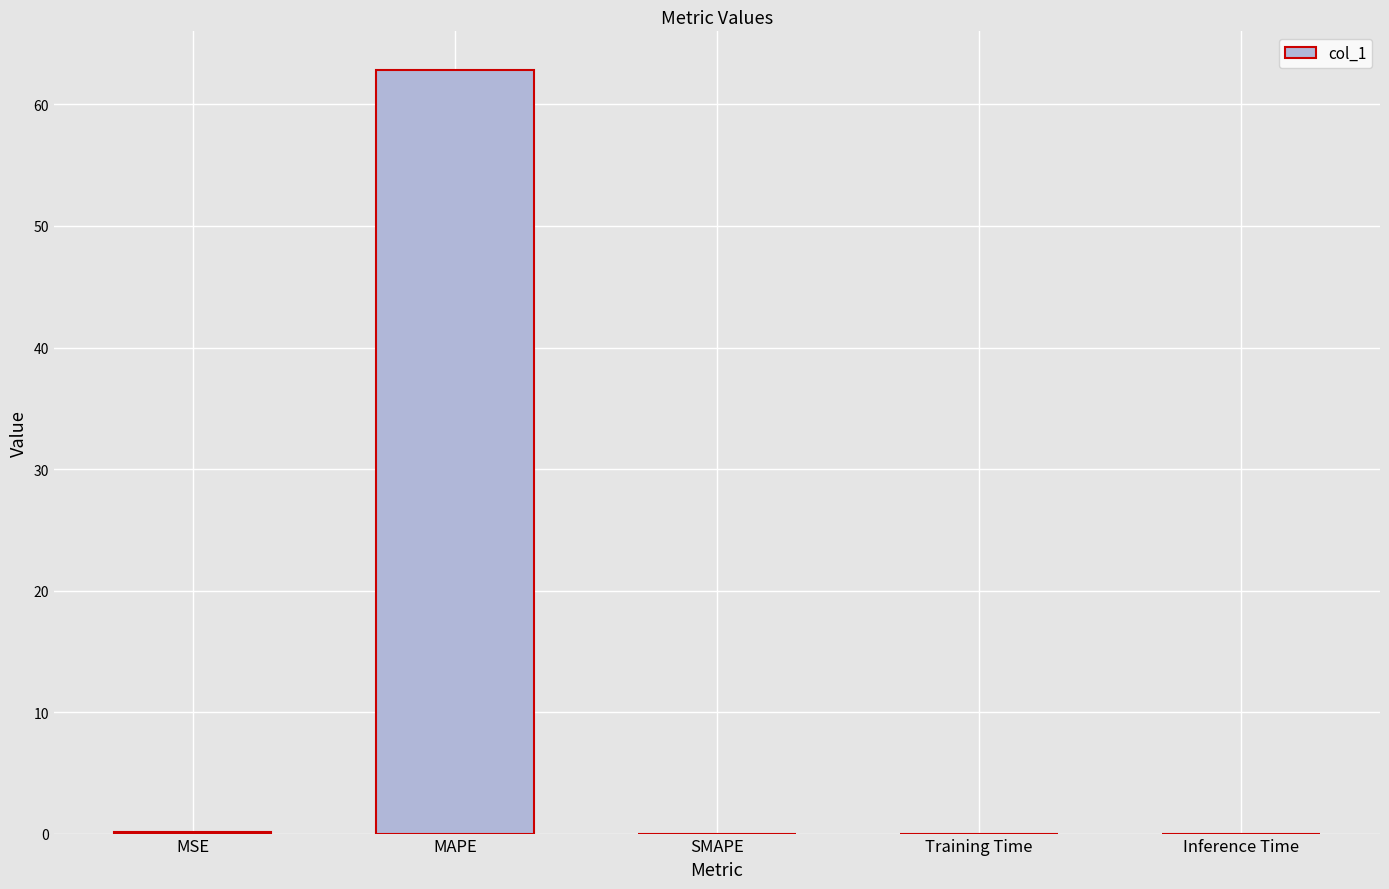

How many series are shown in this chart?

1